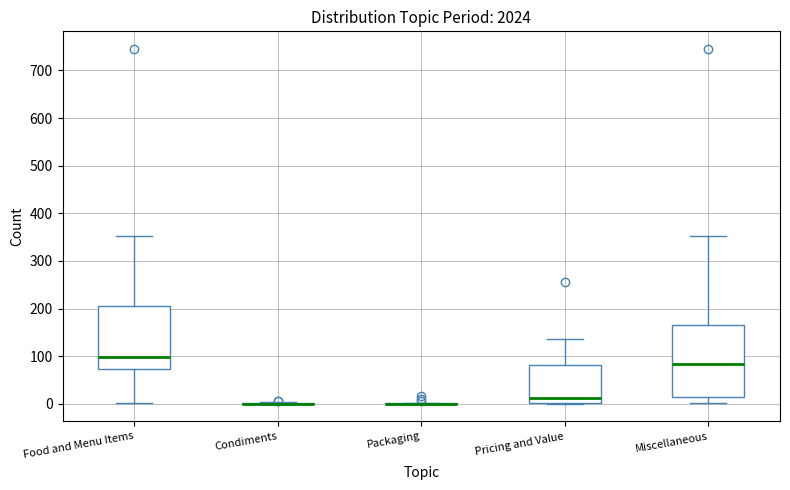

Which box is the tallest, from its lower edge to its upper edge?

Miscellaneous